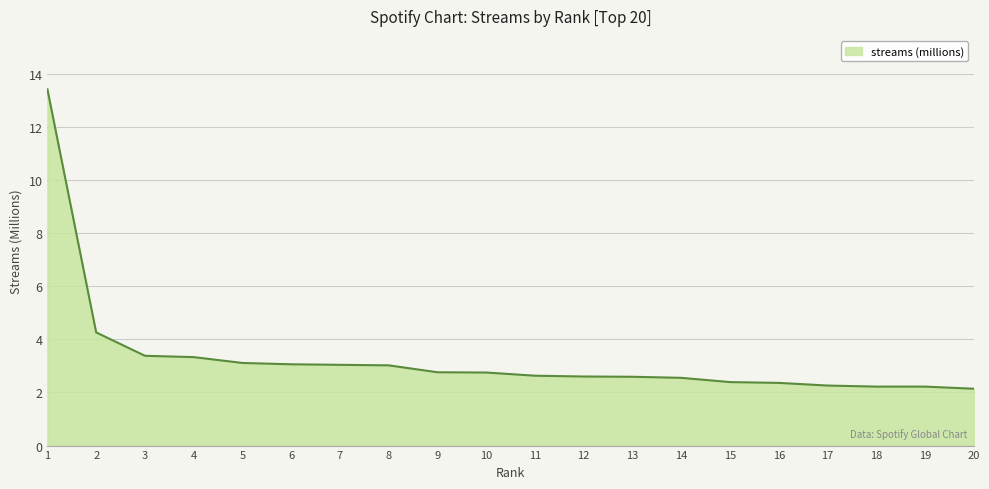

Which category has the highest value across all series?

1